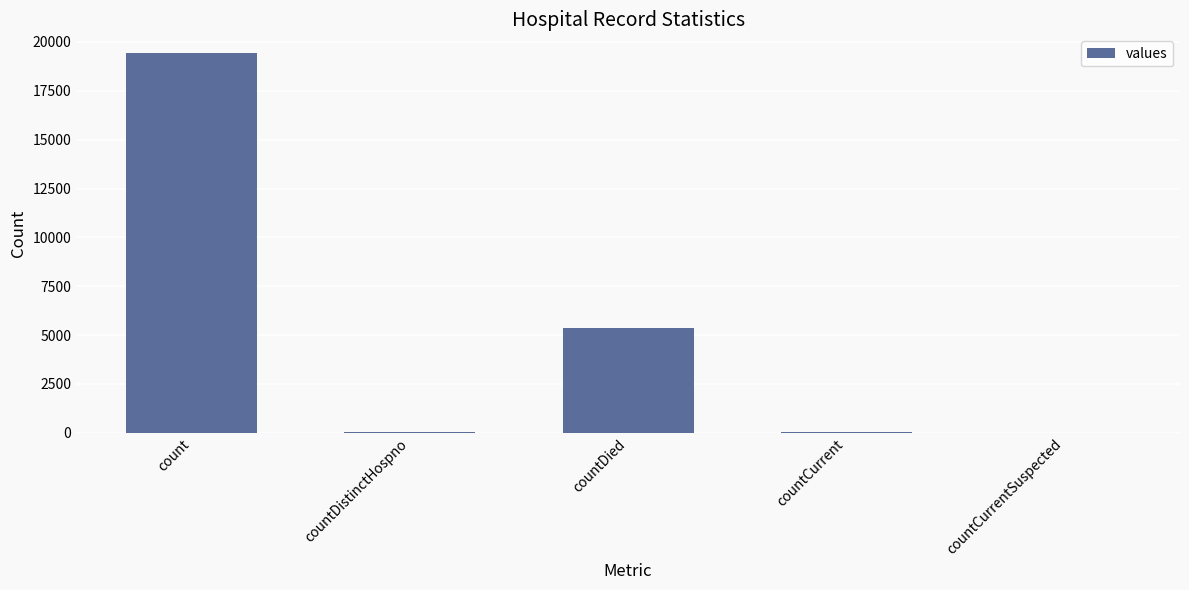

What is the ratio of the value at countDied to the value at count?

0.3